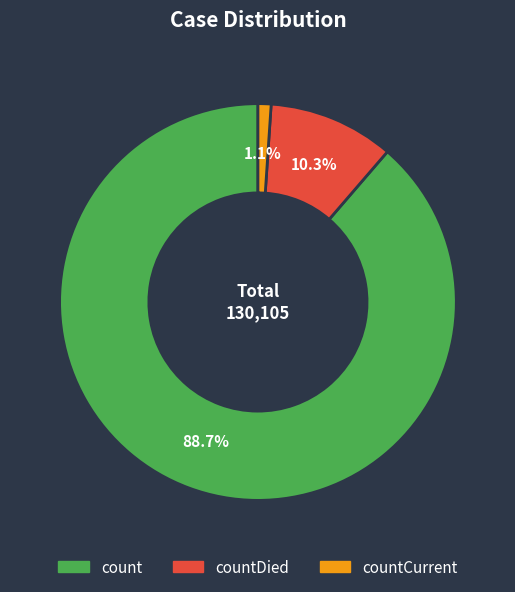

Is there a majority slice in this chart?

Yes